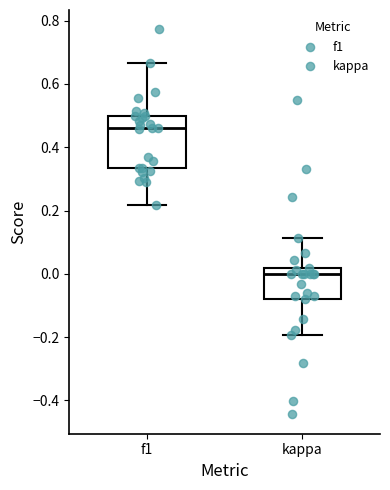

Reading left to right, read every box against the y-axis: the position of its median line, the range the box covers, and the ends of its whiskers. The values are not printed on the chart, so give them approximately, as read against the axis.

f1: median 0.46, box 0.34 to 0.50, whiskers 0.22 to 0.66
kappa: median 0.00, box -0.08 to 0.02, whiskers -0.20 to 0.12